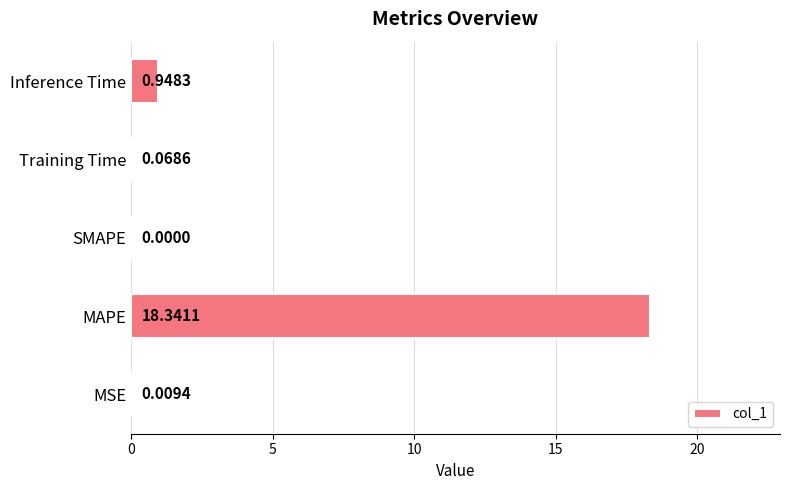

How many values are above zero?

4